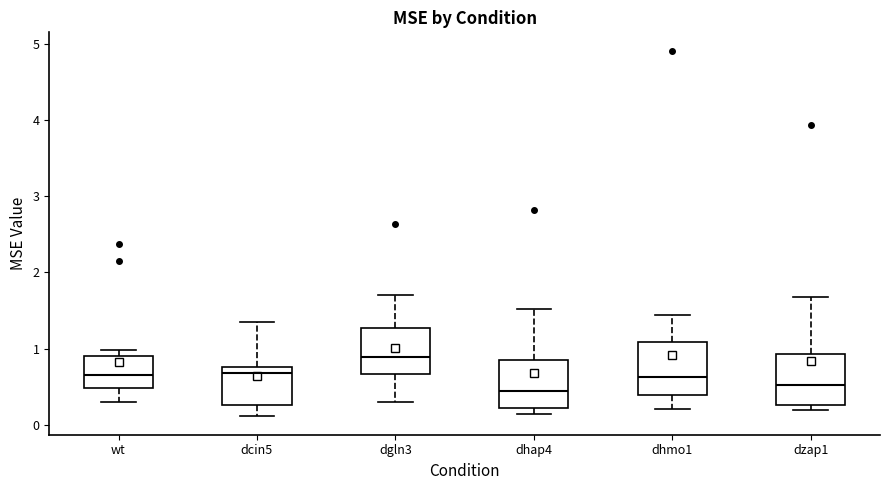

Where does the upper whisker of the box for dcin5 end on the y-axis? The values are not printed on the chart, so give them approximately, as read against the axis.

1.4